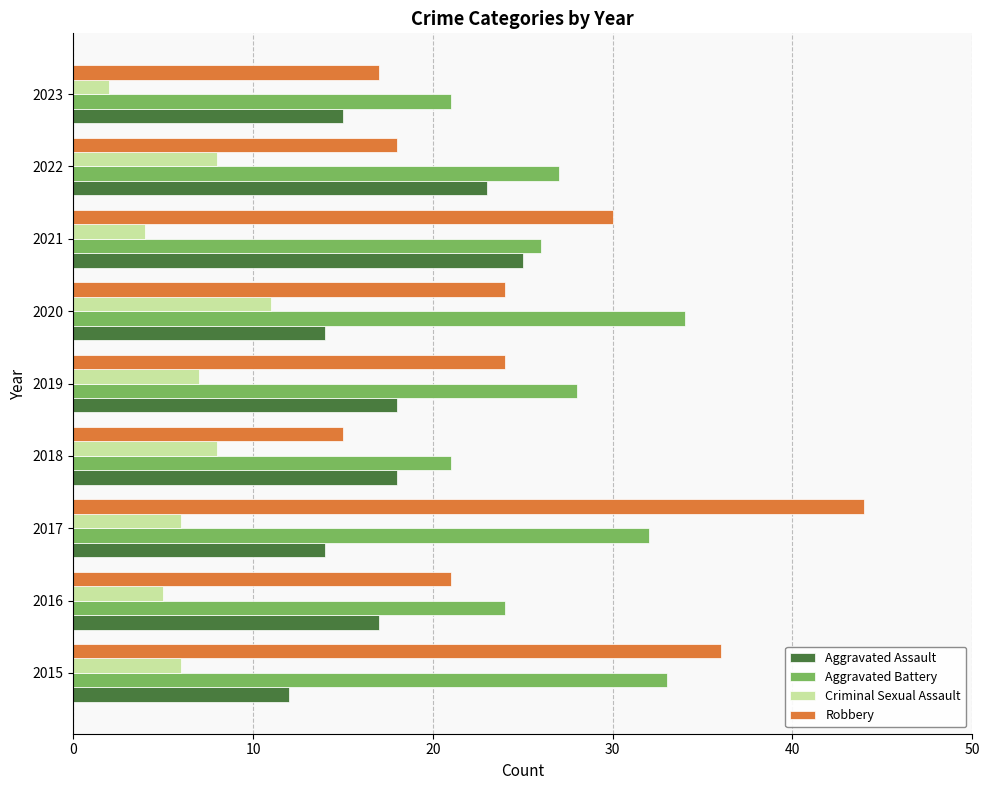

Is the value of Criminal Sexual Assault at 2022 greater than the value of Aggravated Assault at 2015?

No